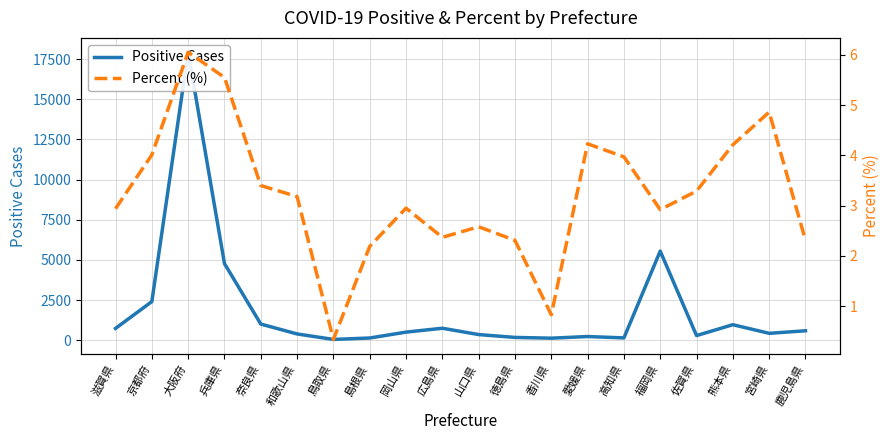

Which category has the lowest value in the Positive Cases series?

鳥取県